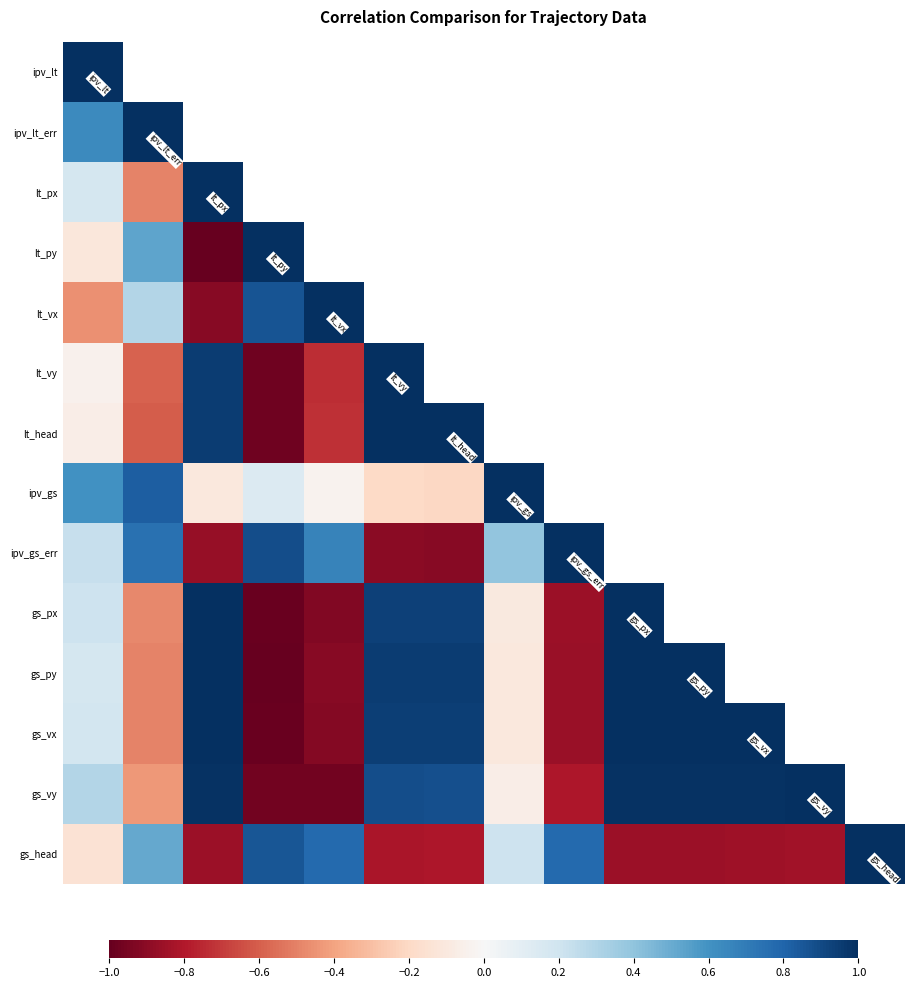

How many distinct data groups are displayed?

14